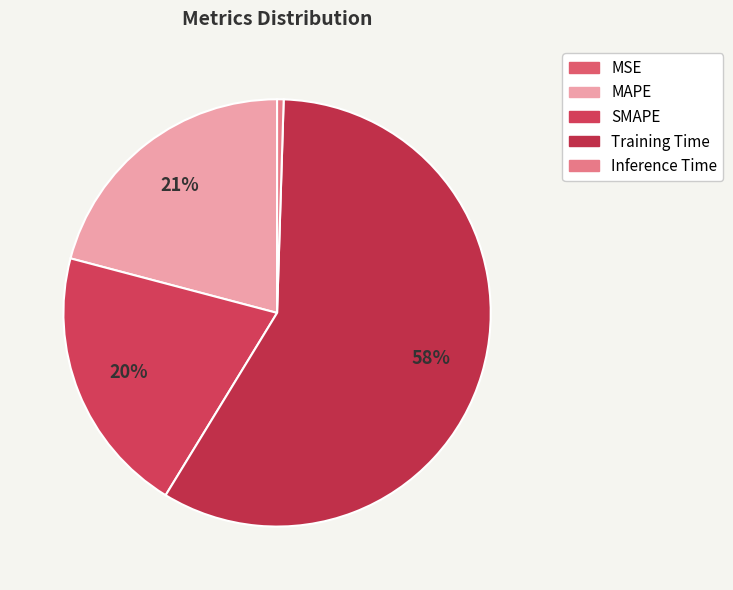

To the nearest percent, what is the combined percentage of Training Time and Inference Time?

59%